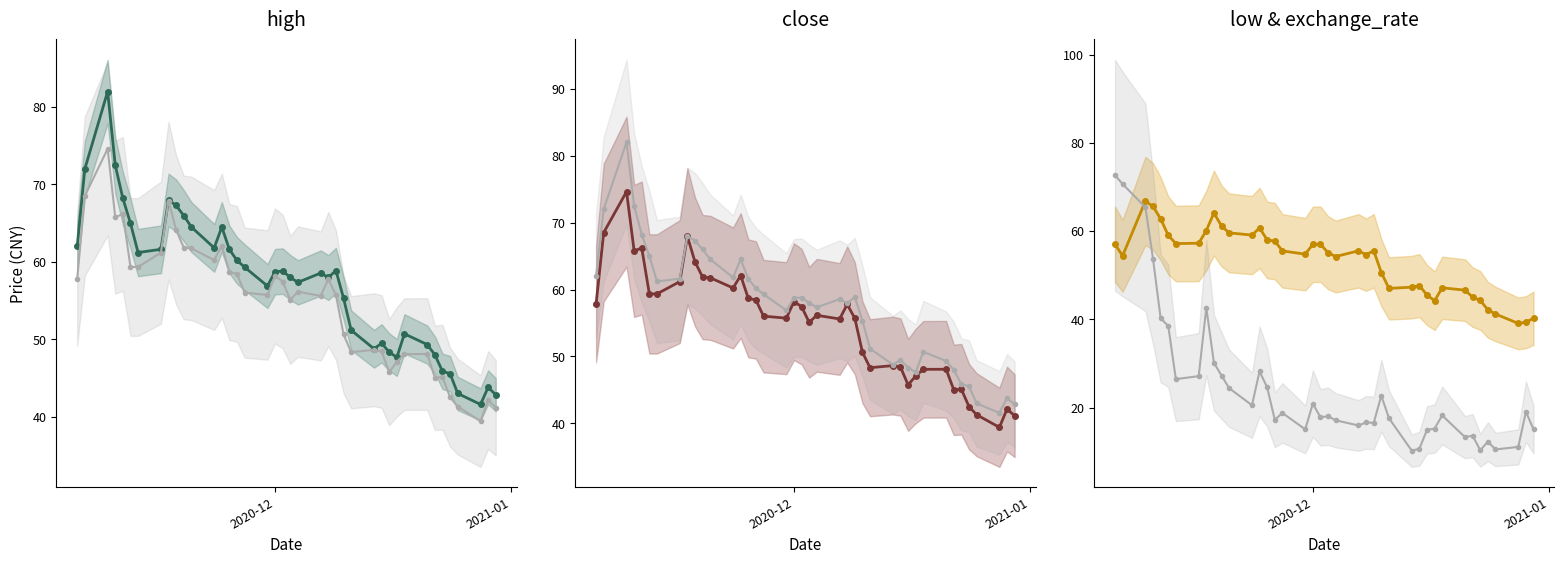

In high, how many points are lower than both neighbors (excluding endpoints)?

8